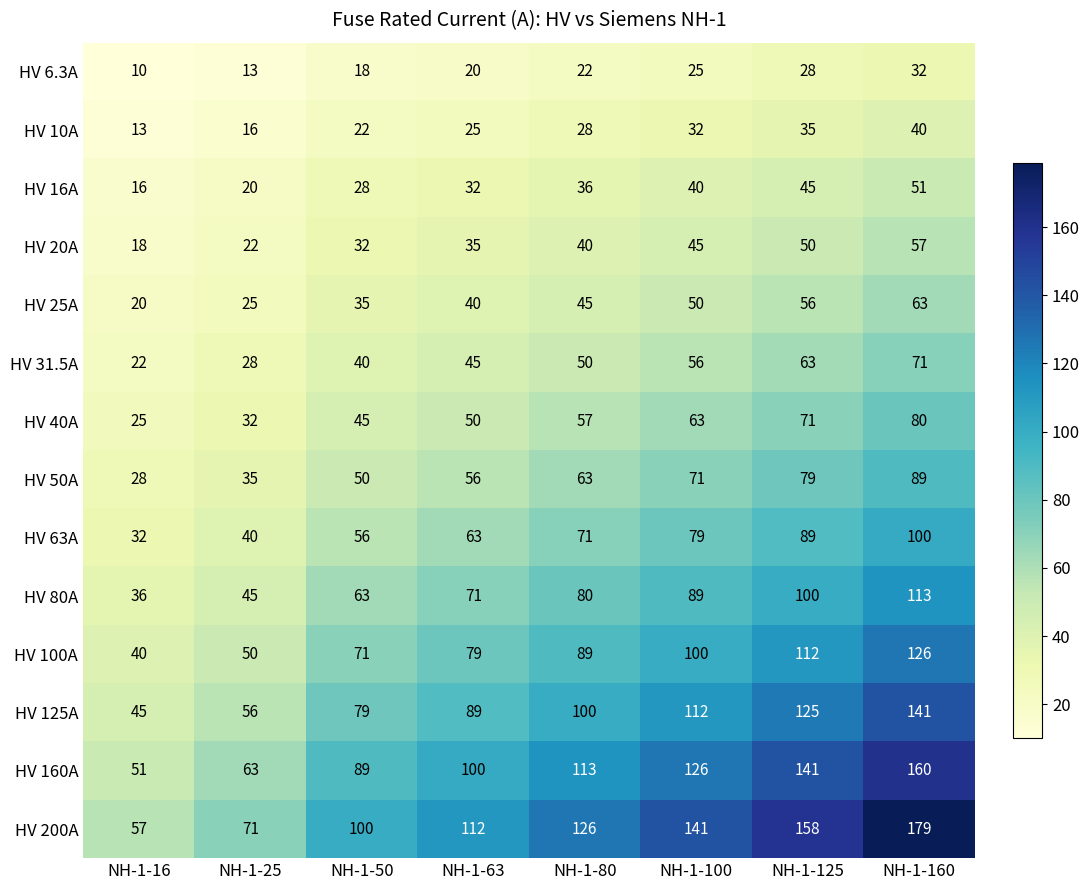

Is it true that HV 80A equals 37 at NH-1-80?

False